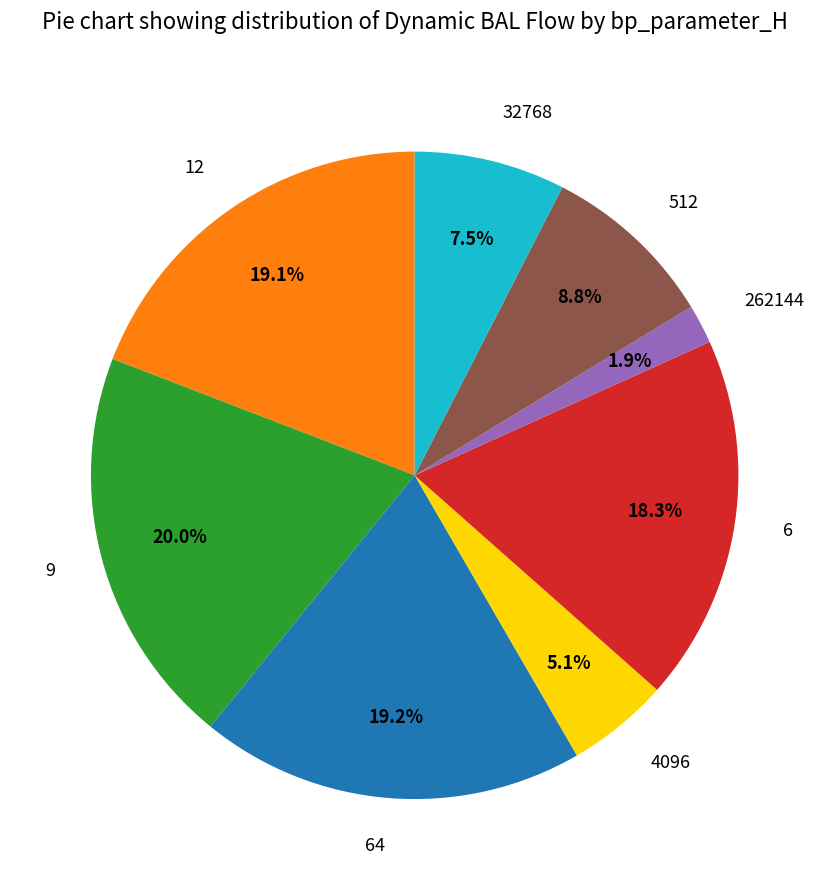

How many slices are in this pie chart?

8